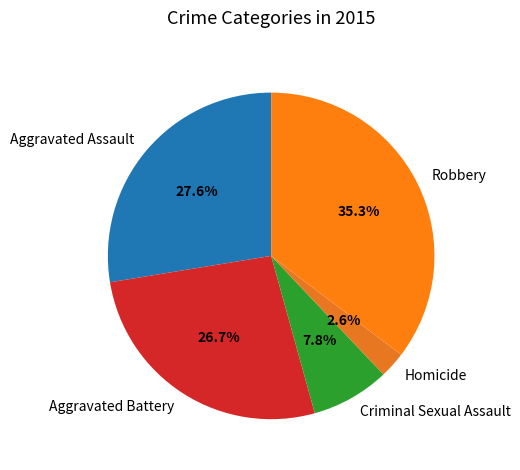

To the nearest percent, what is the combined percentage of Aggravated Assault and Criminal Sexual Assault?

35%